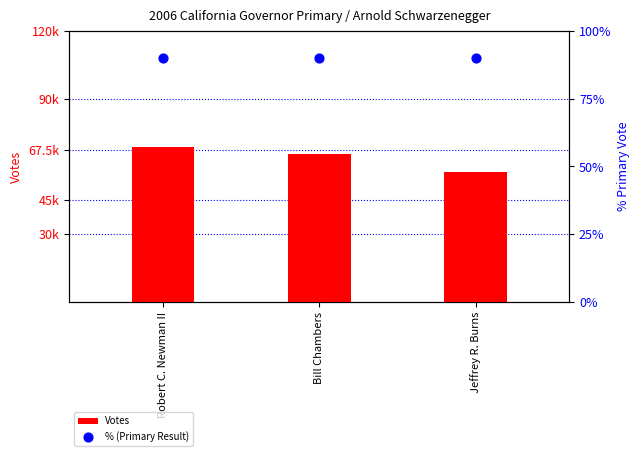

What is the total value across all series at Bill Chambers?

65577